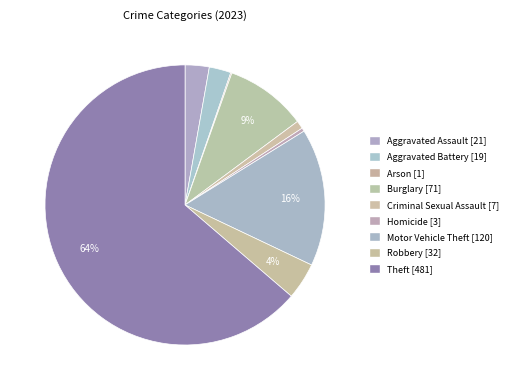

Which slice is the smallest?

Arson